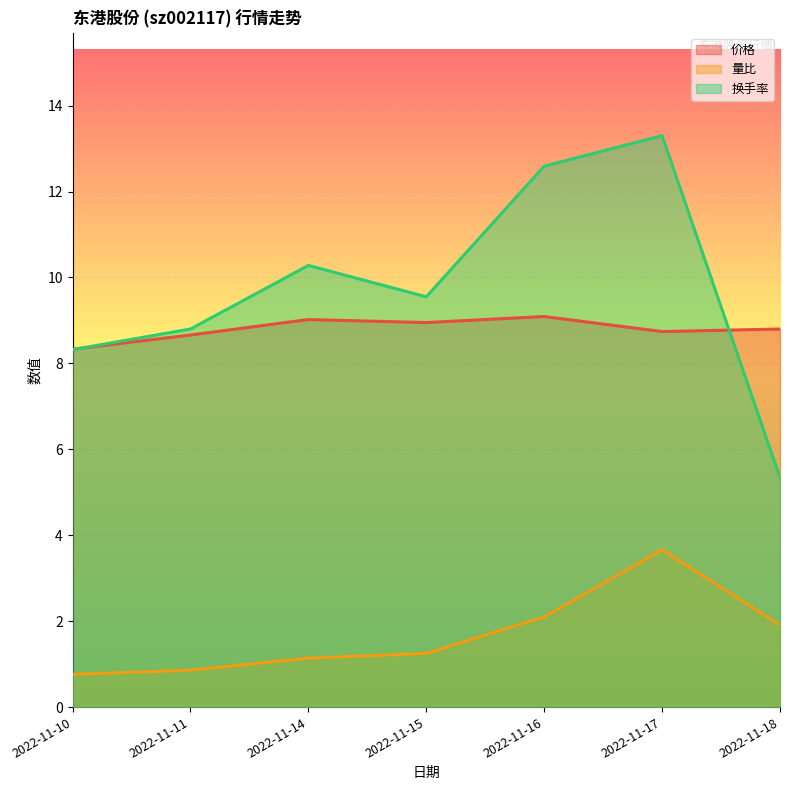

What is the difference between the 换手率 values at 2022-11-14 and 2022-11-11?

1.5